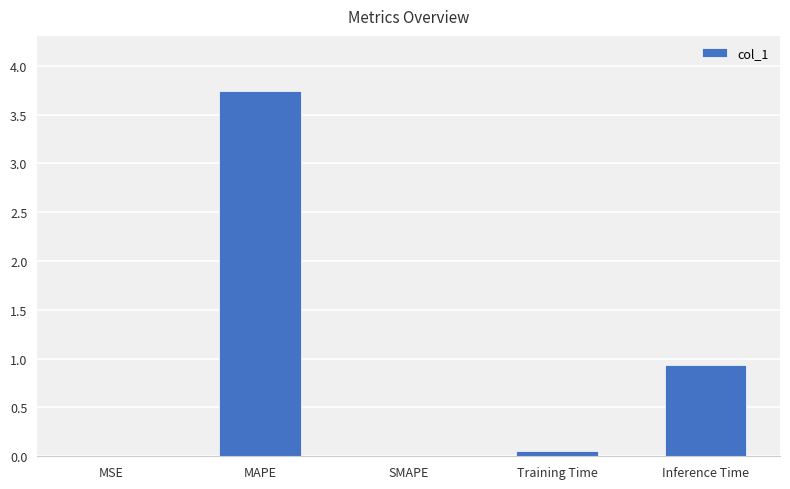

The value at MSE is 0.0. True or false?

True